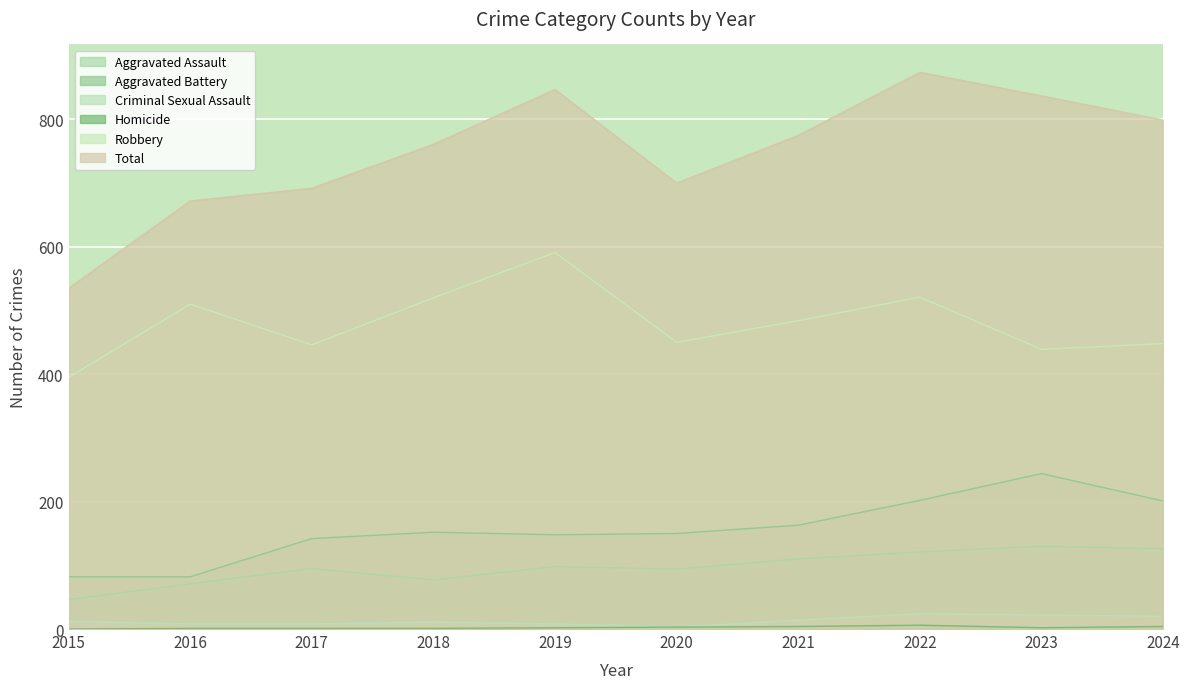

At 2021, list the series in order from largest to smallest.

Total, Robbery, Aggravated Battery, Aggravated Assault, Criminal Sexual Assault, Homicide